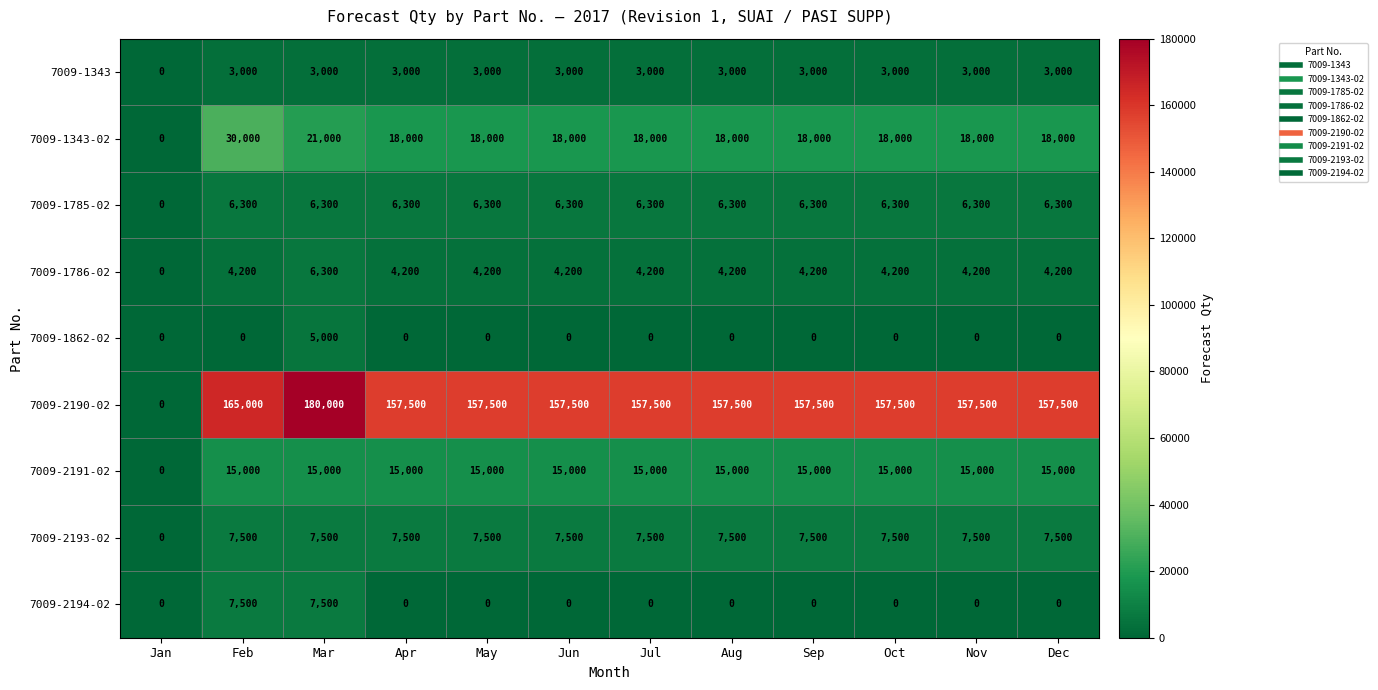

What is the difference between the highest and lowest values at Aug?

157500